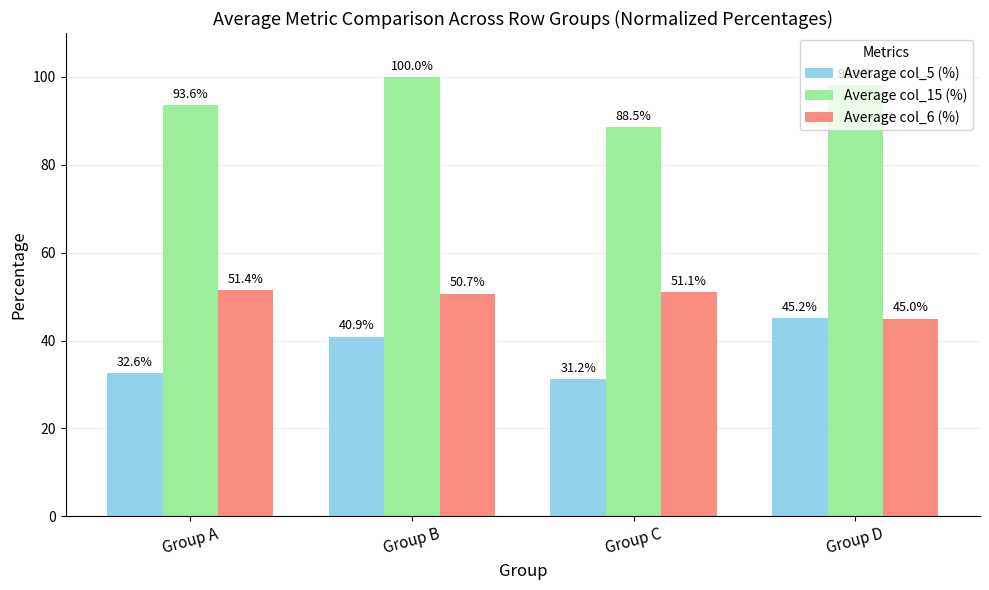

At which label does Average col_6 (%) reach its minimum?

Group D